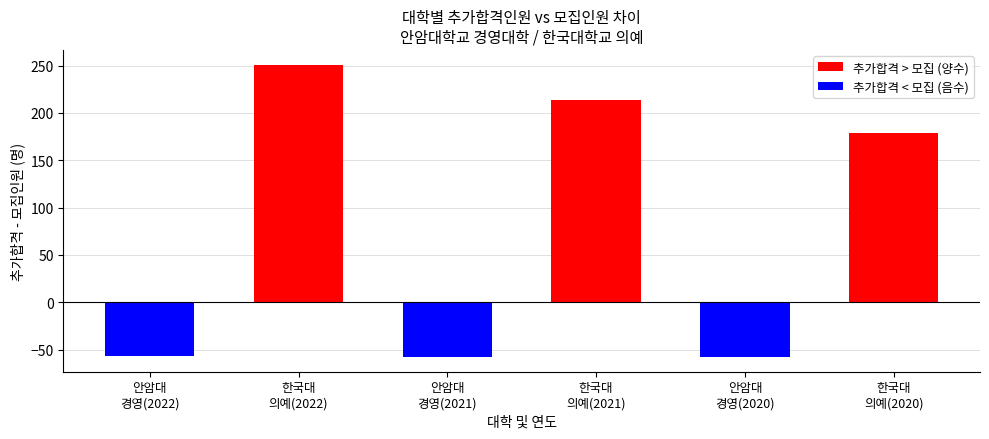

Which category has the highest value across all series?

한국대
의예(2022)